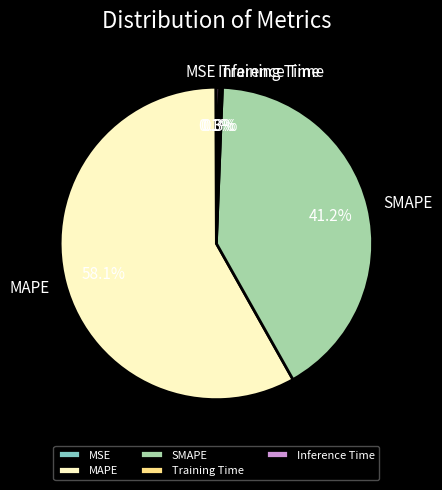

Does MAPE represent more than half of the total?

Yes